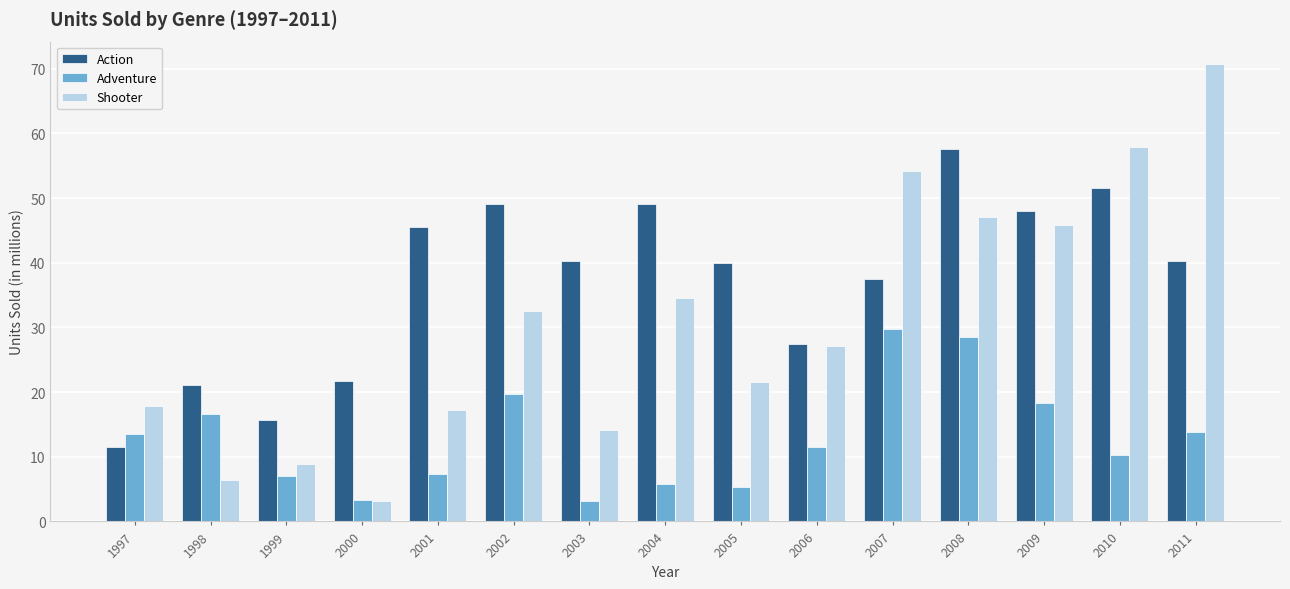

How many bars are there in total?

45